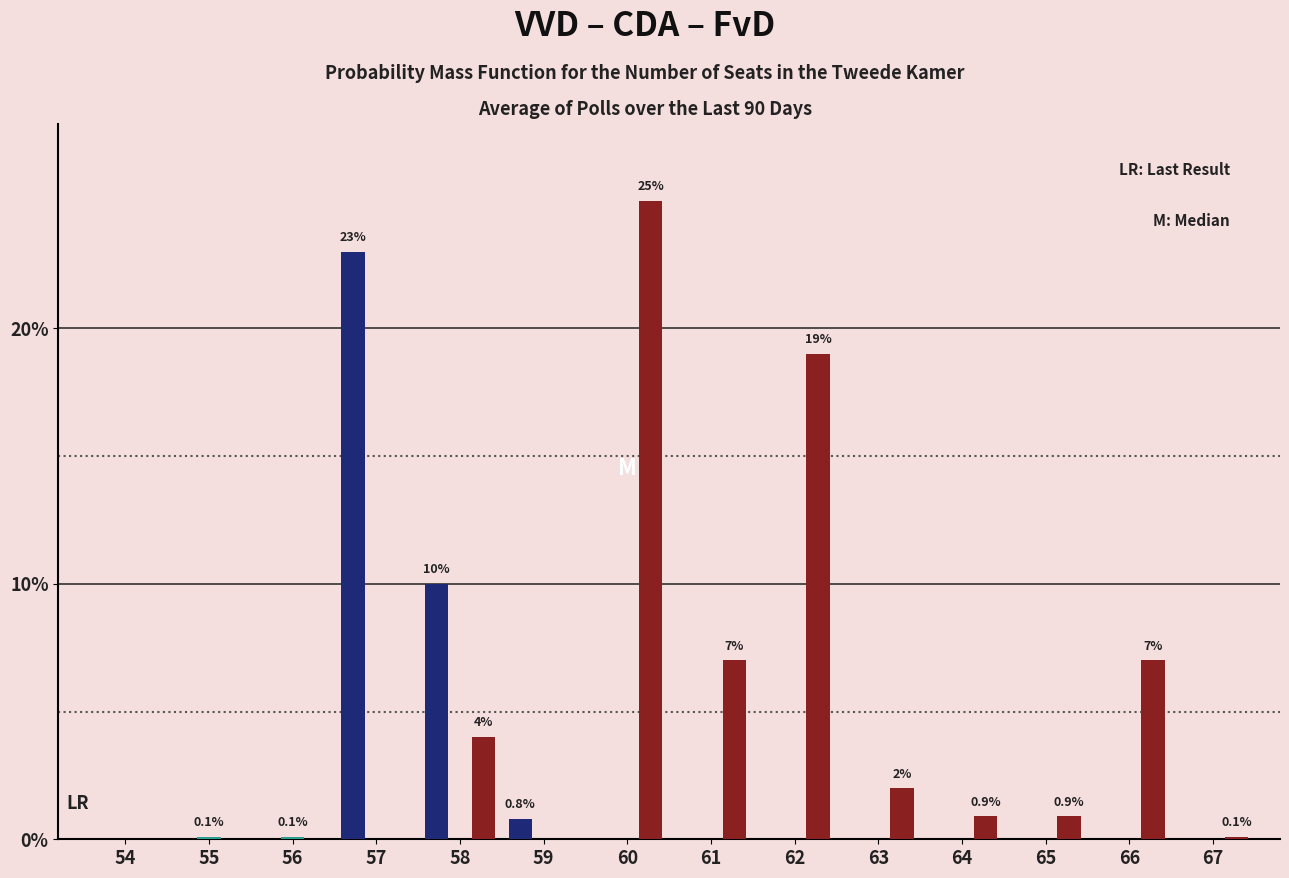

Are the bars grouped side by side (vs. stacked)?

Yes